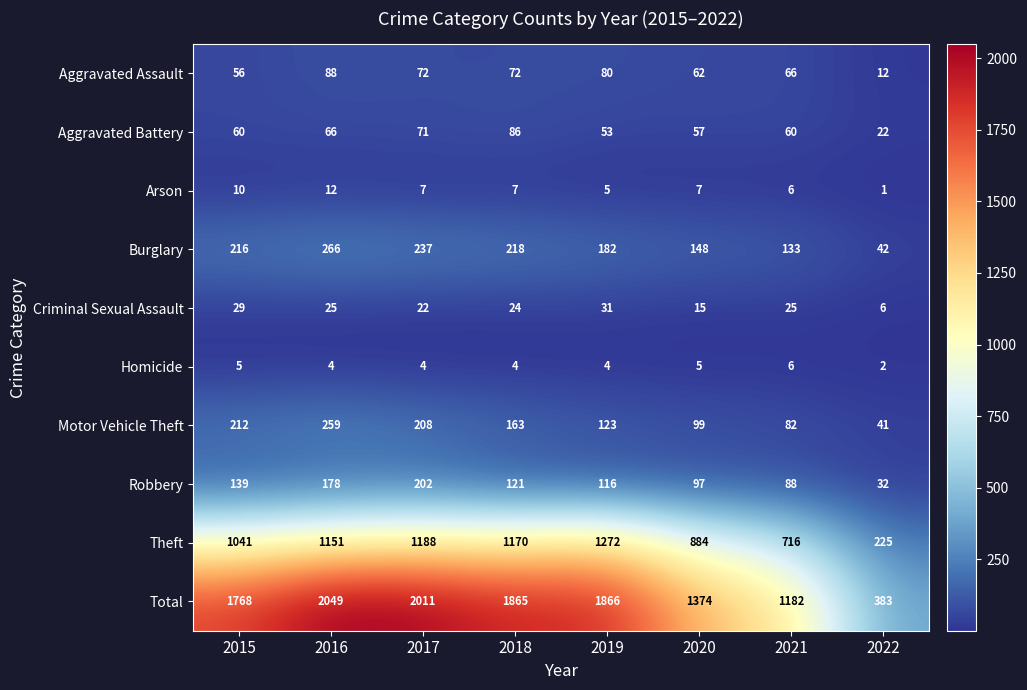

List the series in order of their peak value, highest first.

Total, Theft, Burglary, Motor Vehicle Theft, Robbery, Aggravated Assault, Aggravated Battery, Criminal Sexual Assault, Arson, Homicide